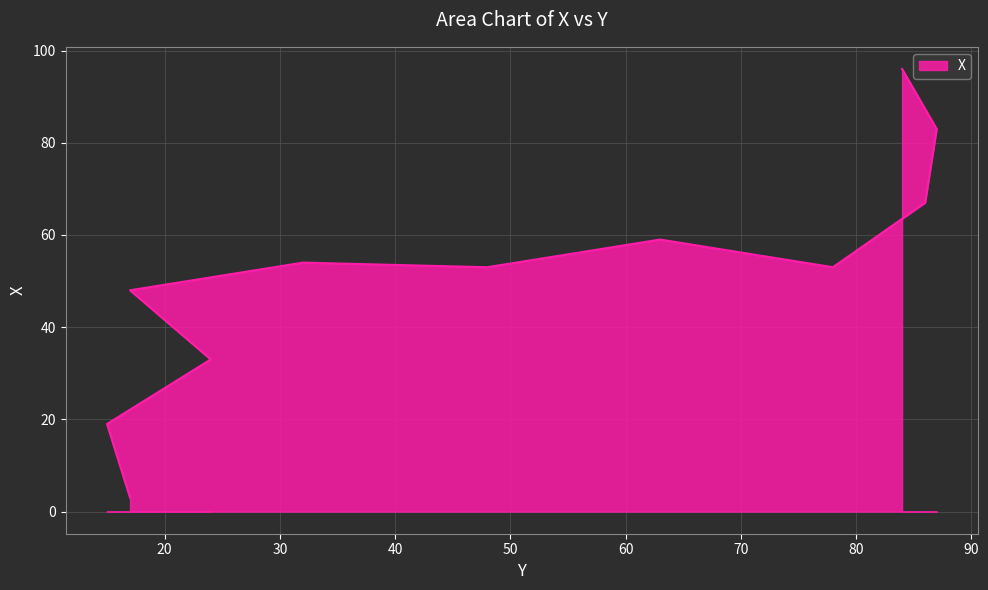

Reading right to left, transcribe all the data shown in this chart.

96	83	67	53	59	53	54	48	33	19	3